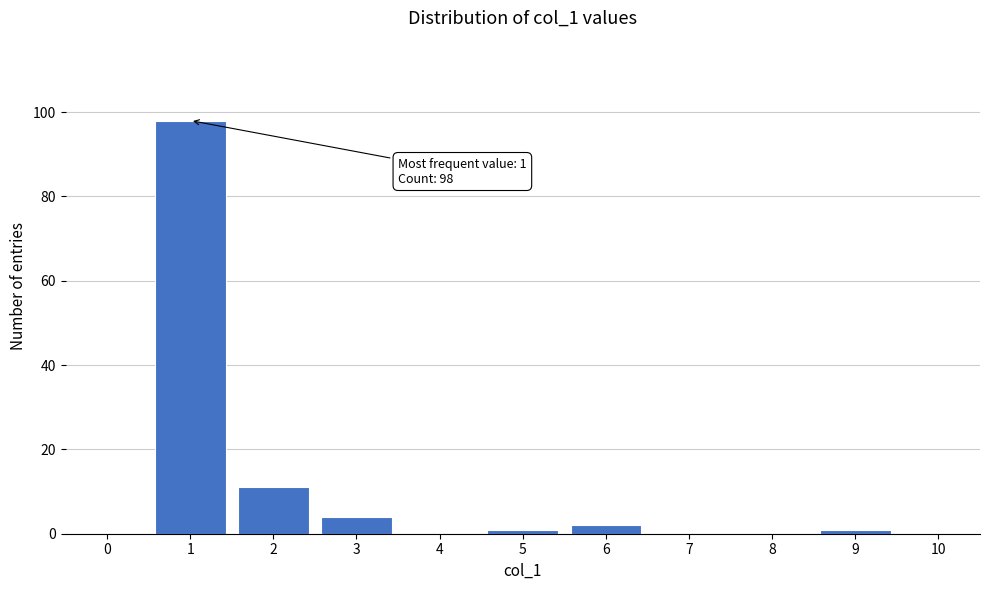

Reading right to left, list all the values displayed in this chart.

10=0	9=1	8=0	7=0	6=2	5=1	4=0	3=4	2=11	1=98	0=0